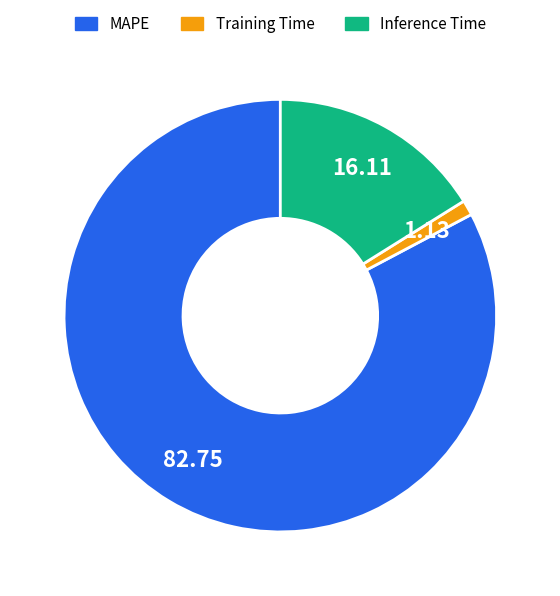

Between Training Time and Inference Time, which is larger?

Inference Time